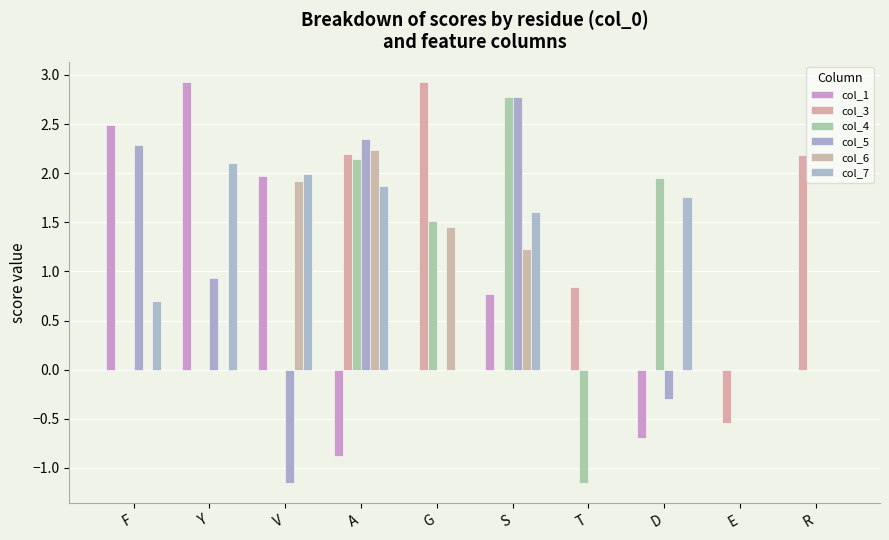

Reading right to left, list all the values displayed in this chart.

col_1: R=0.0	E=0.0	D=-0.7	T=0.0	S=0.8	G=0.0	A=-0.9	V=2.0	Y=2.9	F=2.5
col_3: R=2.2	E=-0.5	D=0.0	T=0.8	S=0.0	G=2.9	A=2.2	V=0.0	Y=0.0	F=0.0
col_4: R=0.0	E=0.0	D=2.0	T=-1.2	S=2.8	G=1.5	A=2.1	V=0.0	Y=0.0	F=0.0
col_5: R=0.0	E=0.0	D=-0.3	T=0.0	S=2.8	G=0.0	A=2.4	V=-1.2	Y=0.9	F=2.3
col_6: R=0.0	E=0.0	D=0.0	T=0.0	S=1.2	G=1.4	A=2.2	V=1.9	Y=0.0	F=0.0
col_7: R=0.0	E=0.0	D=1.8	T=0.0	S=1.6	G=0.0	A=1.9	V=2.0	Y=2.1	F=0.7